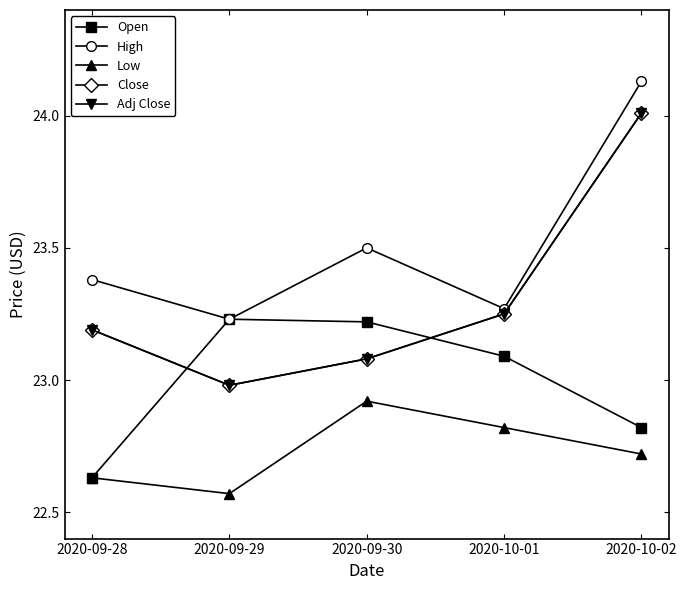

Reading left to right, list all the values displayed in this chart.

Open: 2020-09-28=22.6	2020-09-29=23.2	2020-09-30=23.2	2020-10-01=23.1	2020-10-02=22.8
High: 2020-09-28=23.4	2020-09-29=23.2	2020-09-30=23.5	2020-10-01=23.3	2020-10-02=24.1
Low: 2020-09-28=22.6	2020-09-29=22.6	2020-09-30=22.9	2020-10-01=22.8	2020-10-02=22.7
Close: 2020-09-28=23.2	2020-09-29=23.0	2020-09-30=23.1	2020-10-01=23.2	2020-10-02=24.0
Adj Close: 2020-09-28=23.2	2020-09-29=23.0	2020-09-30=23.1	2020-10-01=23.2	2020-10-02=24.0